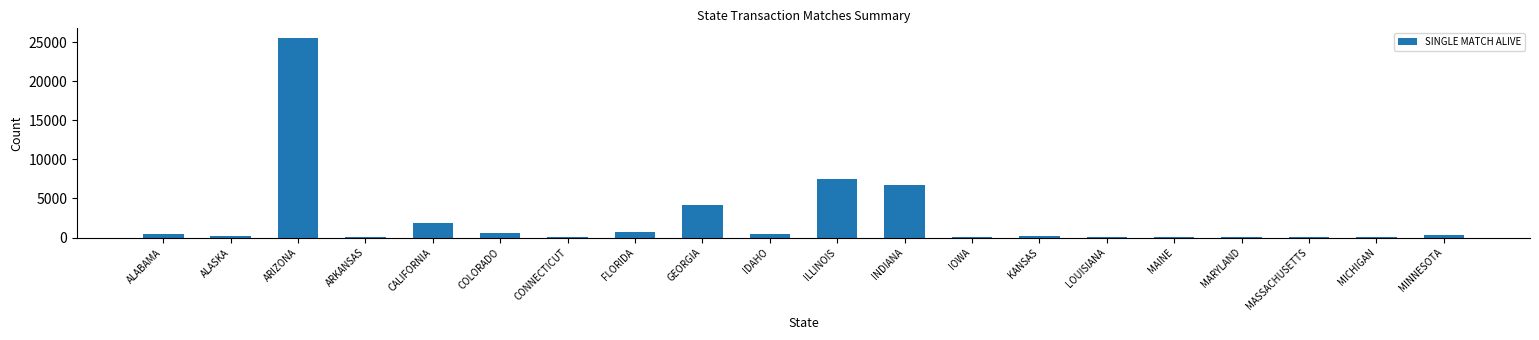

The value at FLORIDA is 700. True or false?

True